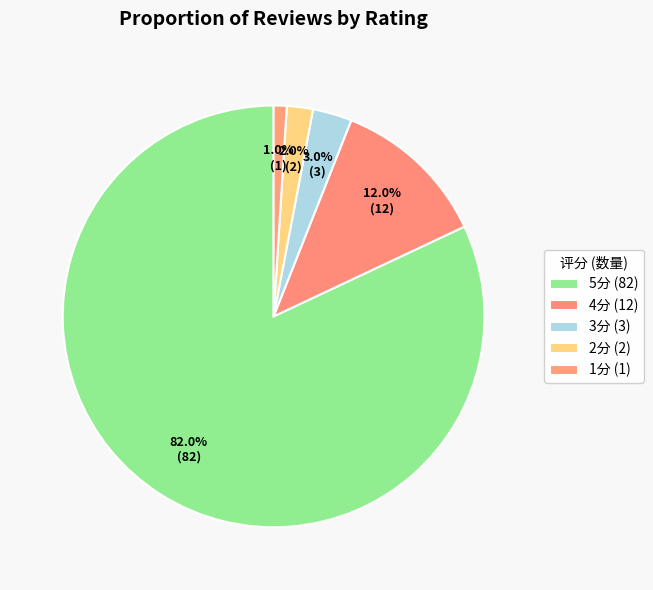

How many slices are in this pie chart?

5